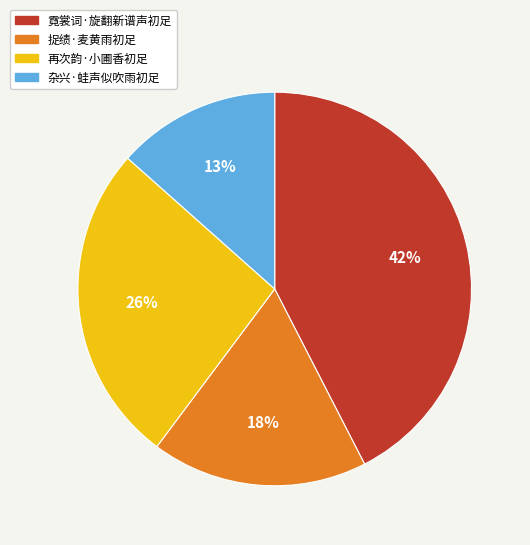

Which category has the smallest portion of the pie?

杂兴·蛙声似吹雨初足